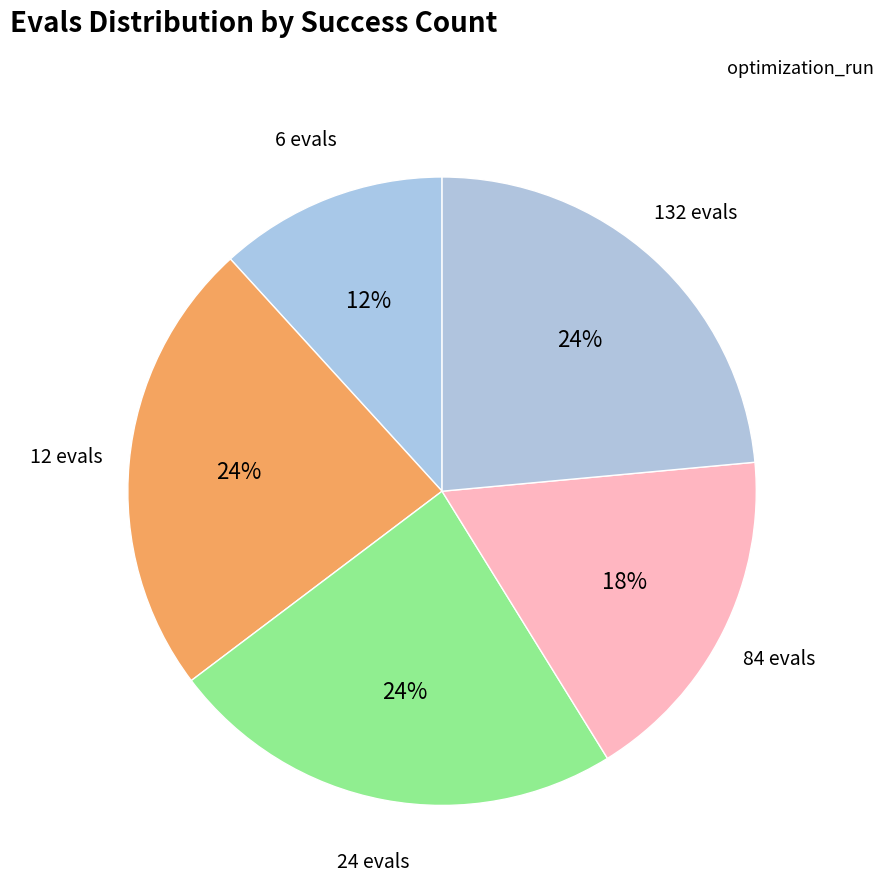

Which has a higher value, 6 evals or 24 evals?

24 evals